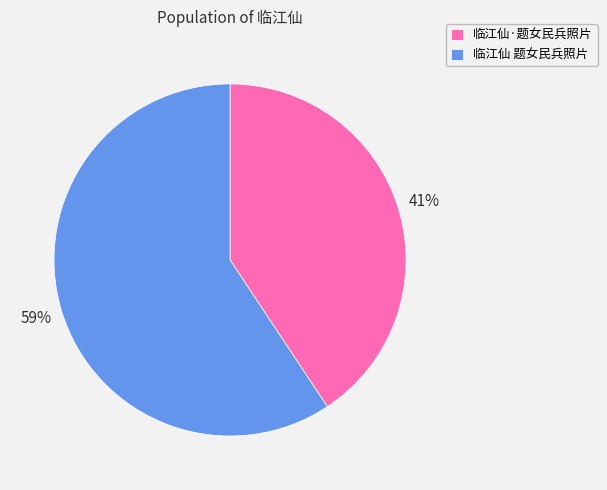

To the nearest percent, what portion does 临江仙 题女民兵照片 represent?

59%